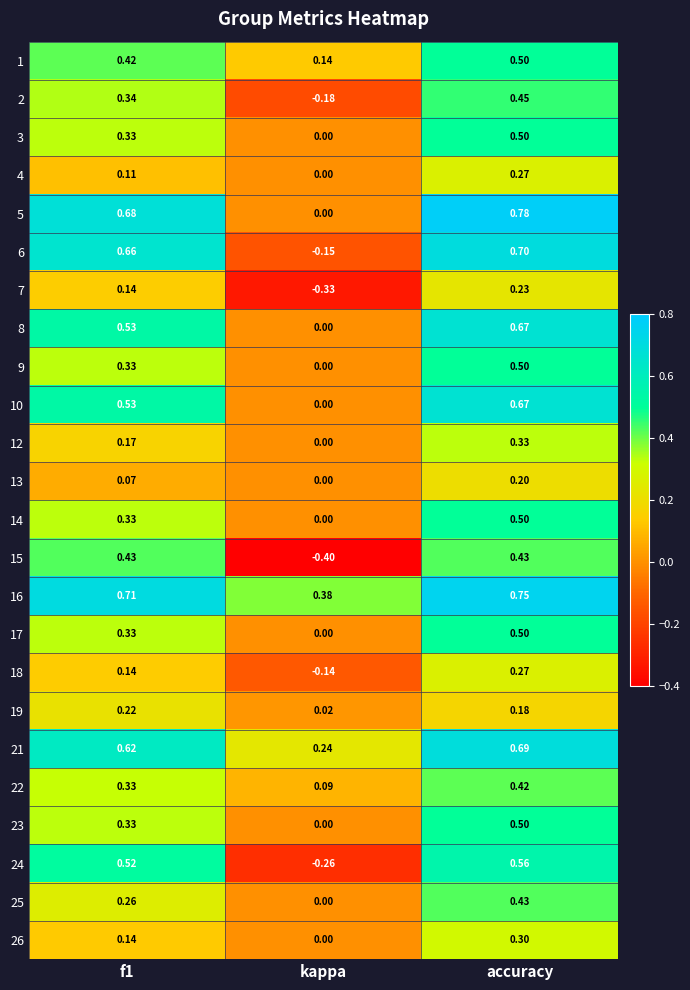

At which label is 1 closest to 0?

kappa